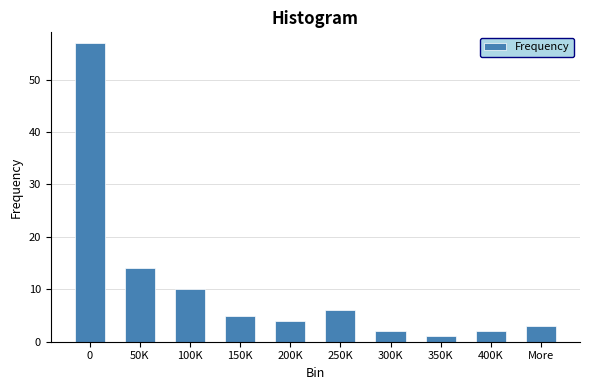

Reading left to right, what are all the values shown in this chart?

57	14	10	5	4	6	2	1	2	3